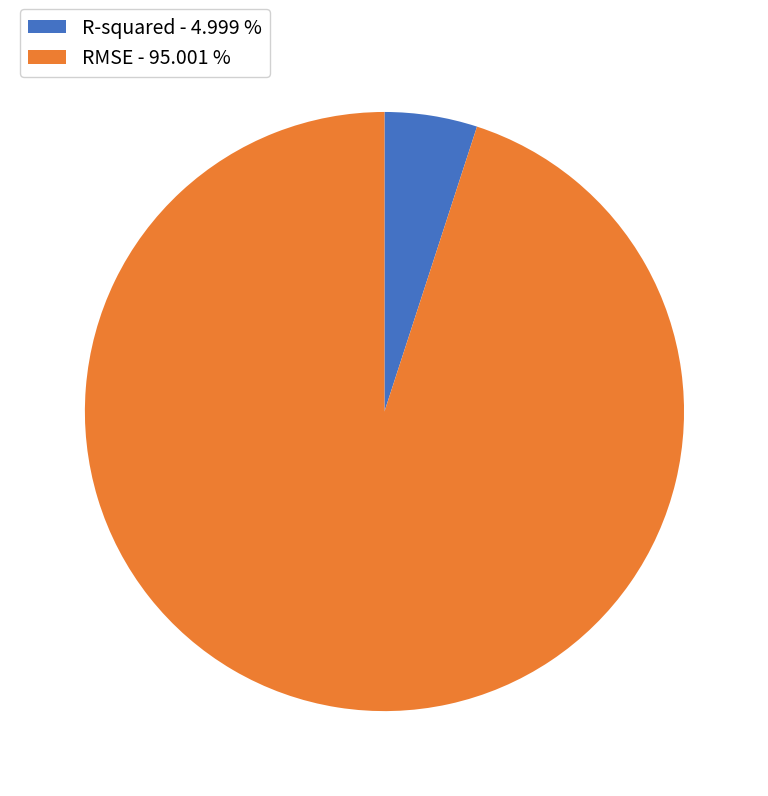

The RMSE slice represents 80% of the pie. True or false?

False